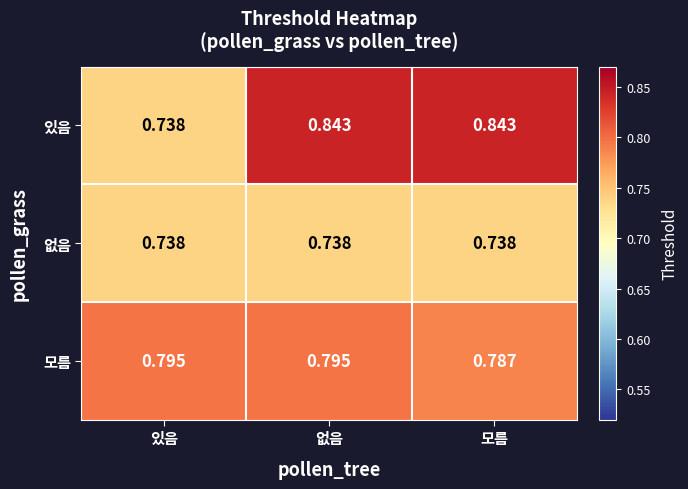

Which category has the lowest value in the 모름 series?

모름